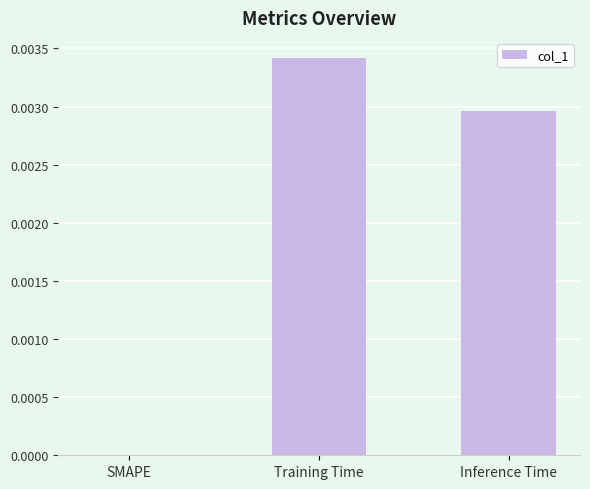

The value at Training Time is 0.0. True or false?

True